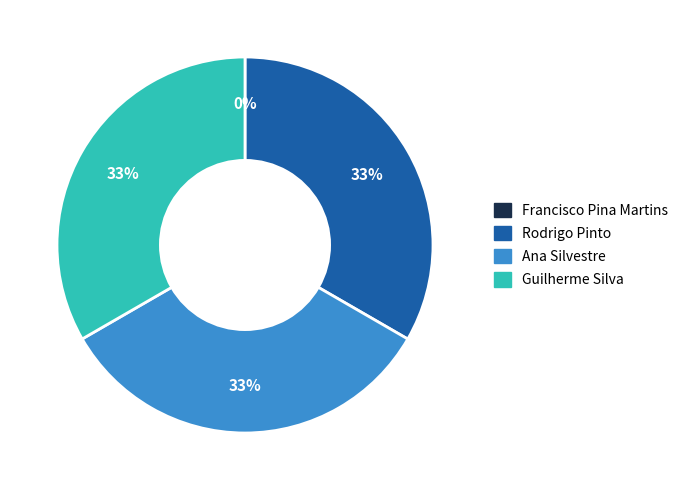

What is the ratio of the value at Guilherme Silva to the value at Ana Silvestre?

1.0